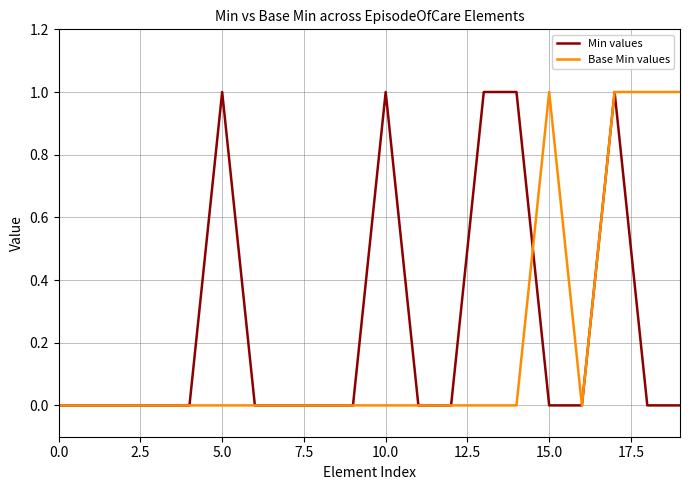

Rank the series by their maximum value, from highest to lowest.

Min values, Base Min values